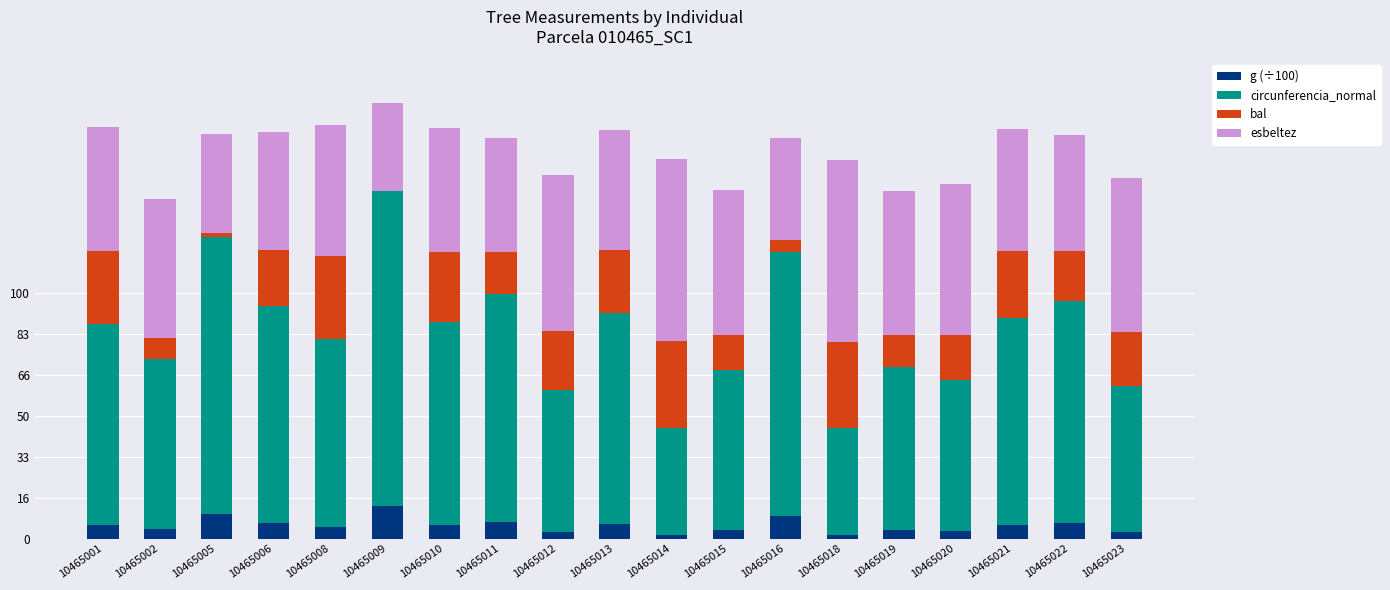

What is the total value across all series at 10465013?

166.5